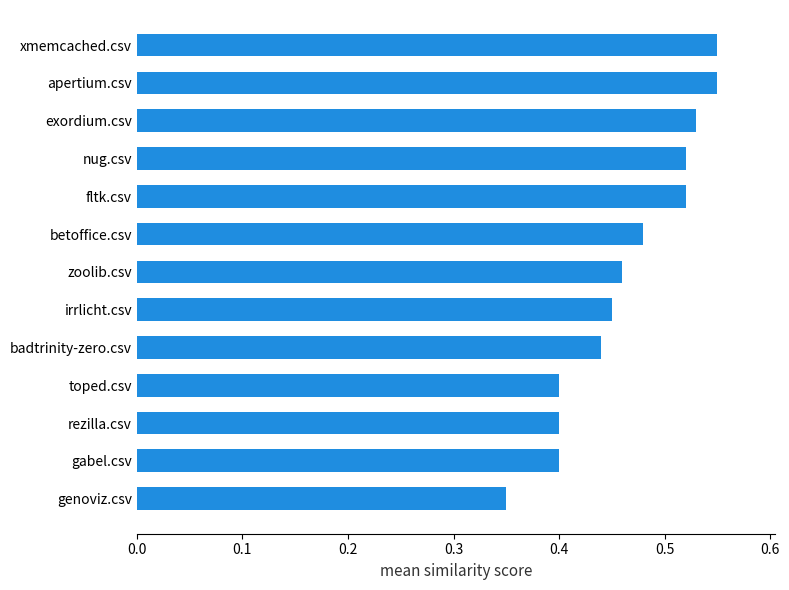

Which label corresponds to the smallest value in the chart?

genoviz.csv